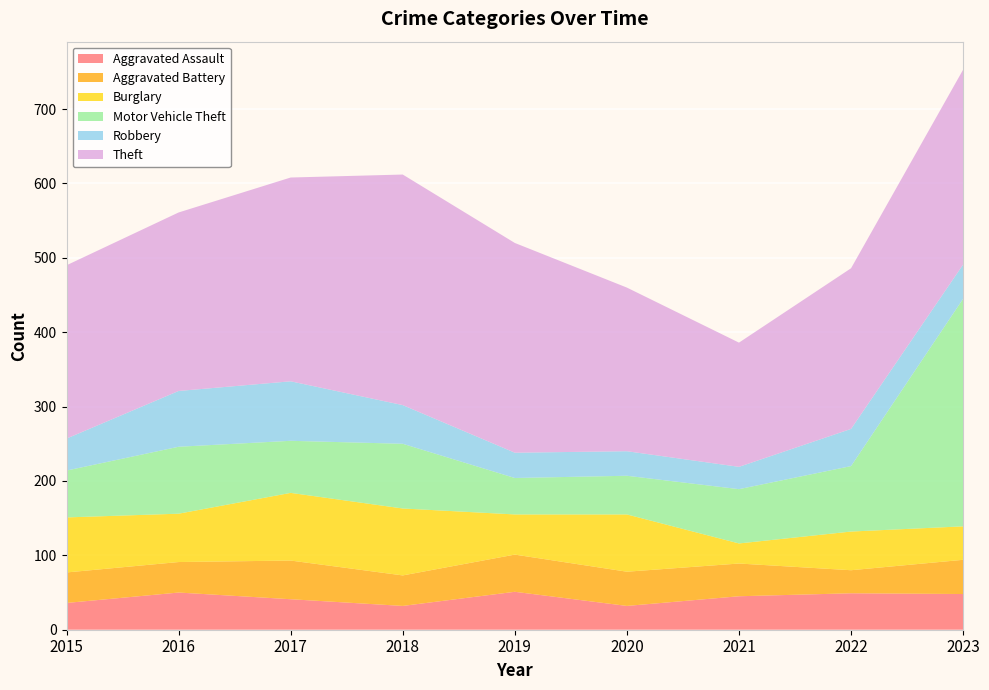

Reading right to left, transcribe all the data shown in this chart.

Aggravated Assault: 48	49	45	32	51	32	41	50	36
Aggravated Battery: 46	31	44	46	50	41	52	41	41
Burglary: 45	52	27	77	54	90	91	65	74
Motor Vehicle Theft: 306	88	73	52	49	87	70	90	63
Robbery: 46	50	30	33	34	52	80	75	43
Theft: 262	216	167	220	282	310	274	240	233